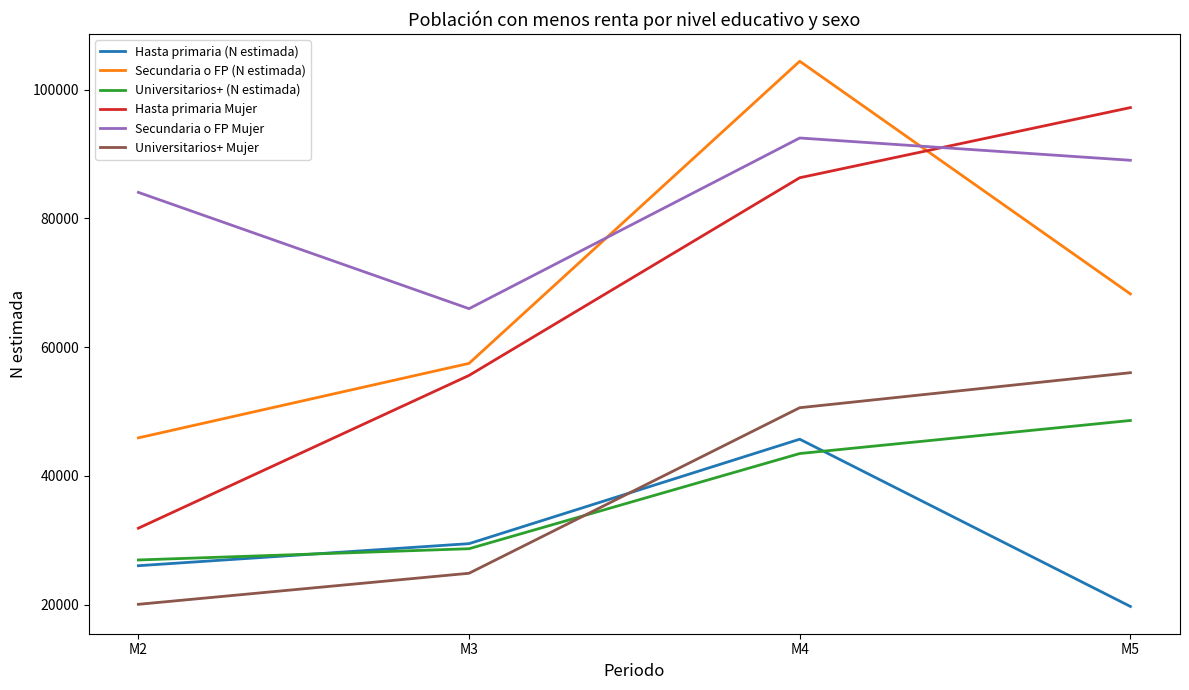

Rank the series by their maximum value, from highest to lowest.

Secundaria o FP (N estimada), Hasta primaria Mujer, Secundaria o FP Mujer, Universitarios+ Mujer, Universitarios+ (N estimada), Hasta primaria (N estimada)